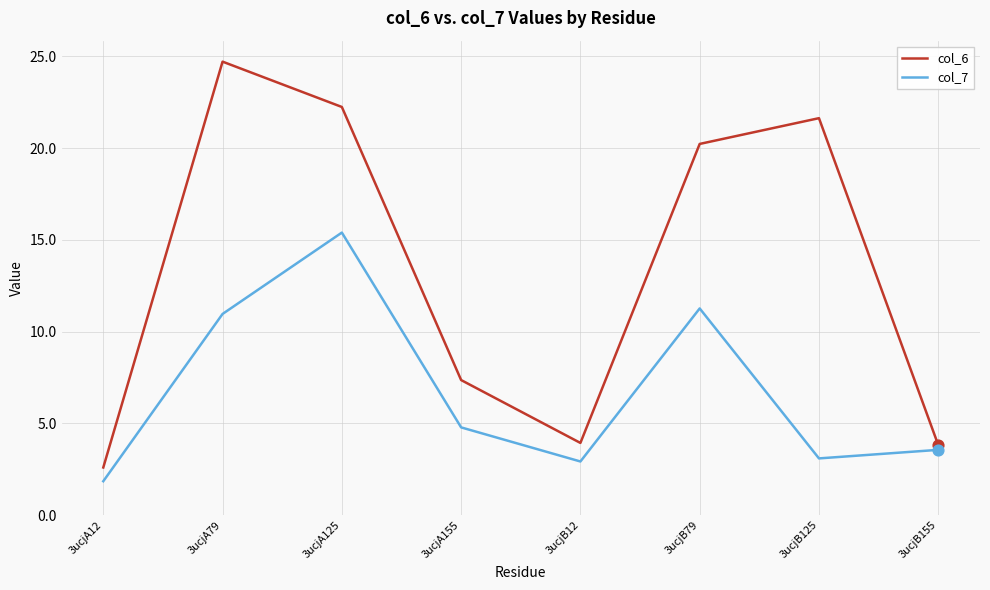

Is the value of col_6 at 3ucjB125 greater than the value of col_7 at 3ucjA79?

Yes